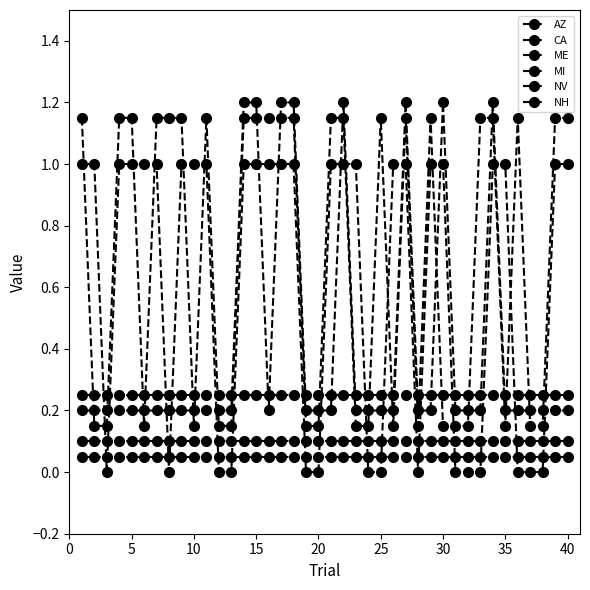

At how many categories does at least one series exceed 1?

23